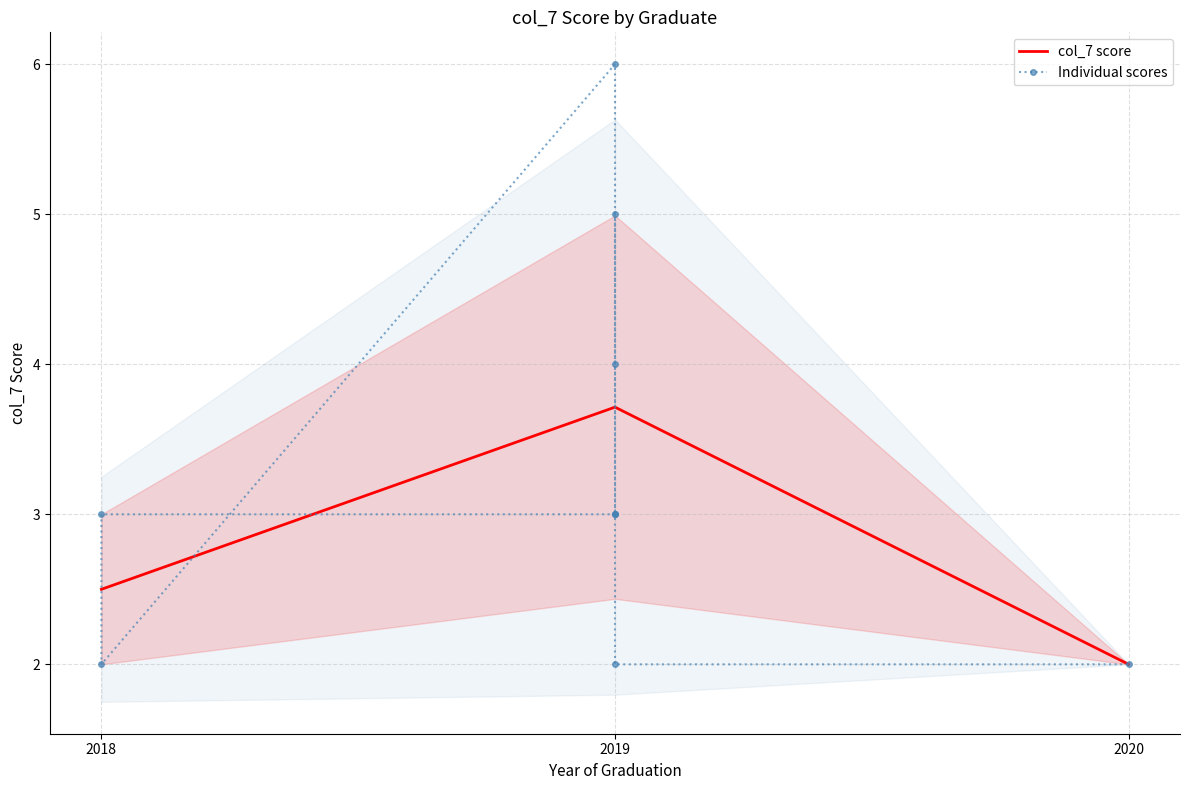

How many values are between 2 and 4?

8